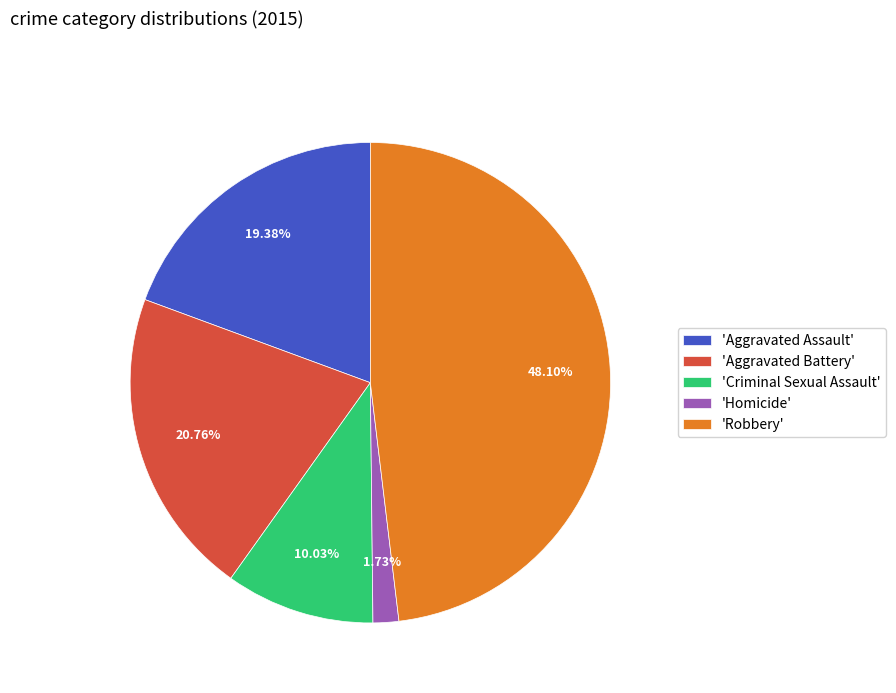

Which has a higher value, 'Robbery' or 'Criminal Sexual Assault'?

'Robbery'